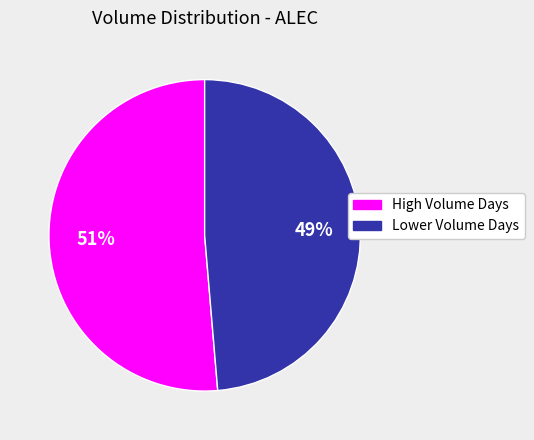

To the nearest percent, what is the average slice percentage?

50%